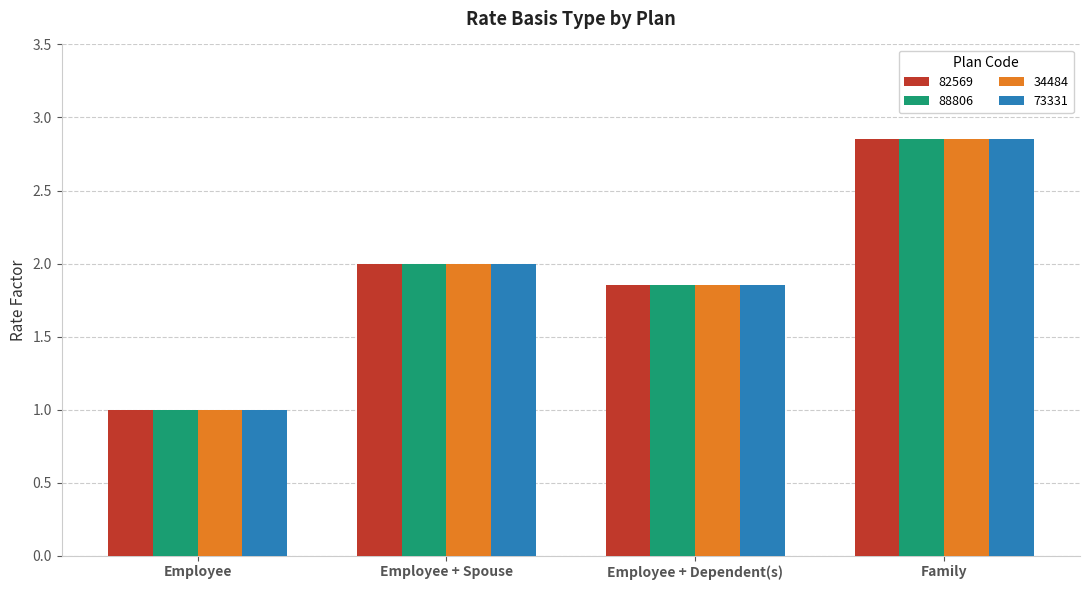

How many groups of bars are there?

4